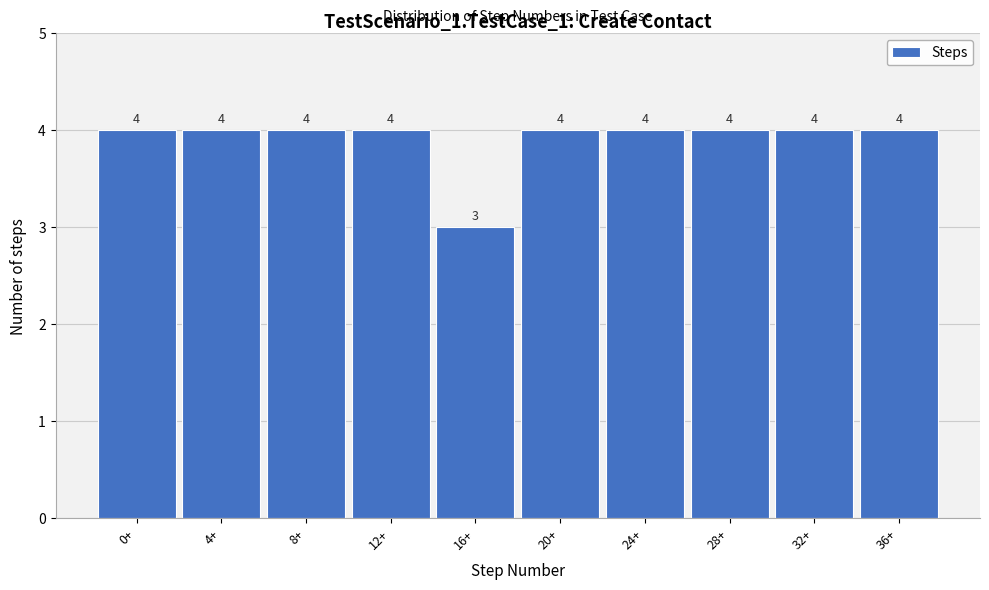

Reading right to left, what are all the values shown in this chart?

4	4	4	4	4	3	4	4	4	4